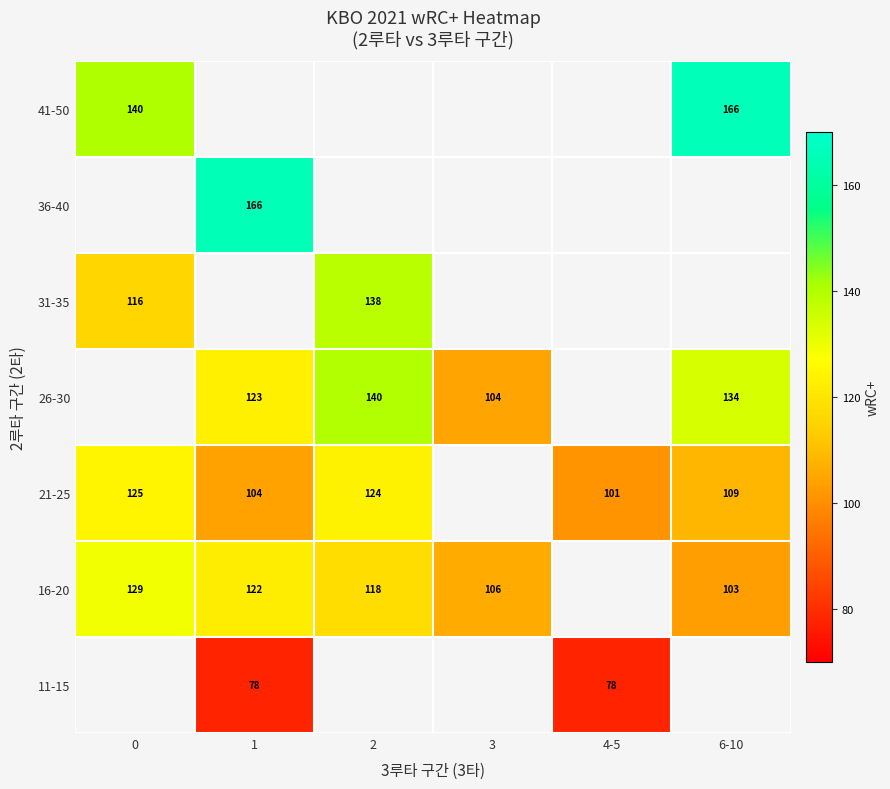

Is it true that 41-50 equals 251.0 at 0?

False